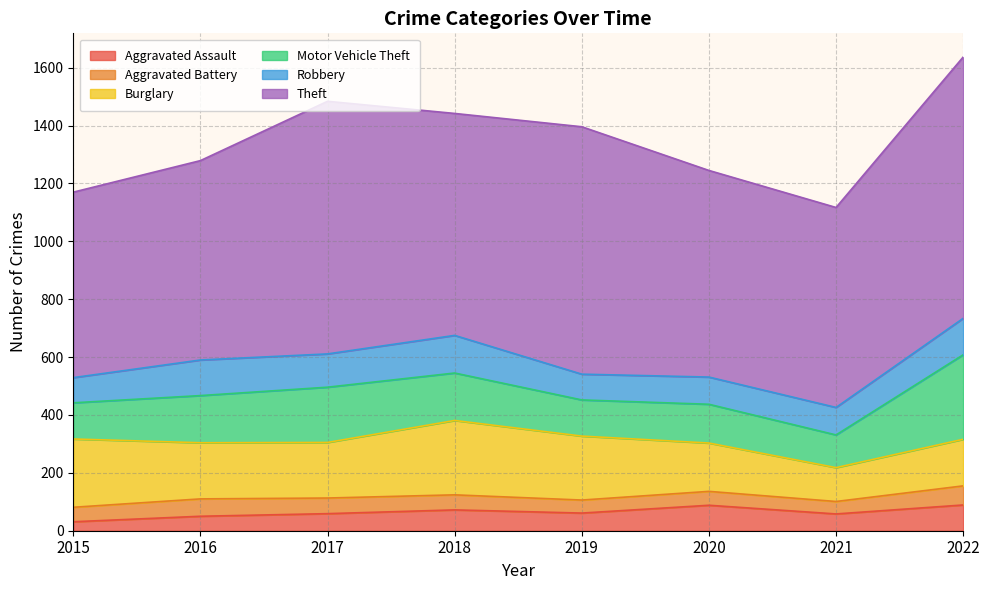

What is the sum of the Burglary values at 2017 and 2018?

449